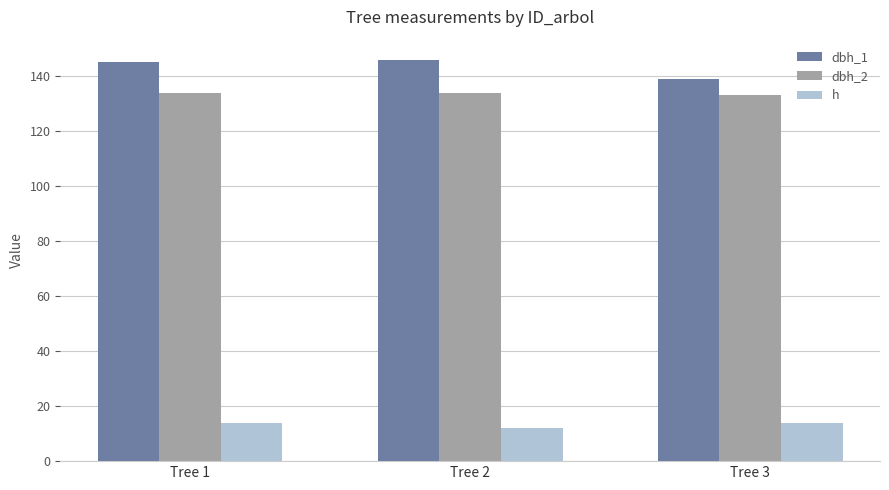

Which series has the largest total across all categories?

dbh_1